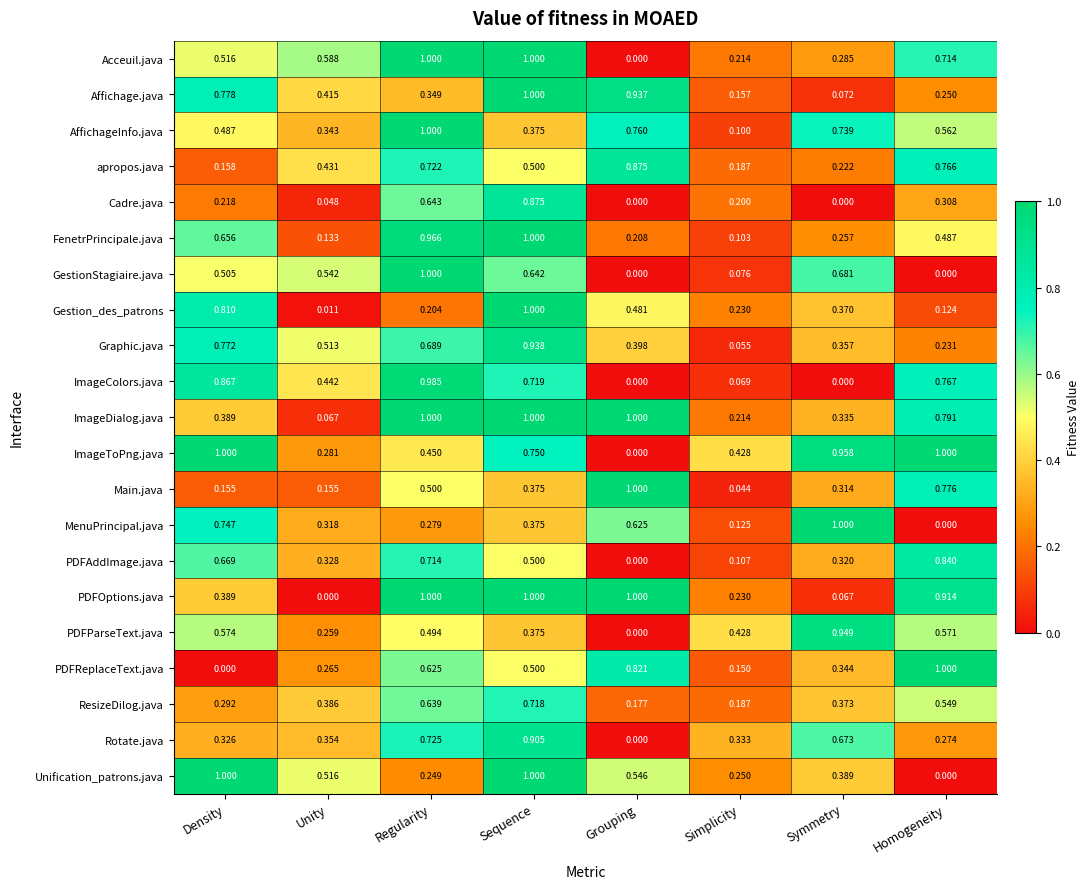

Rank the categories by PDFReplaceText.java value from lowest to highest.

Density, Simplicity, Unity, Symmetry, Sequence, Regularity, Grouping, Homogeneity